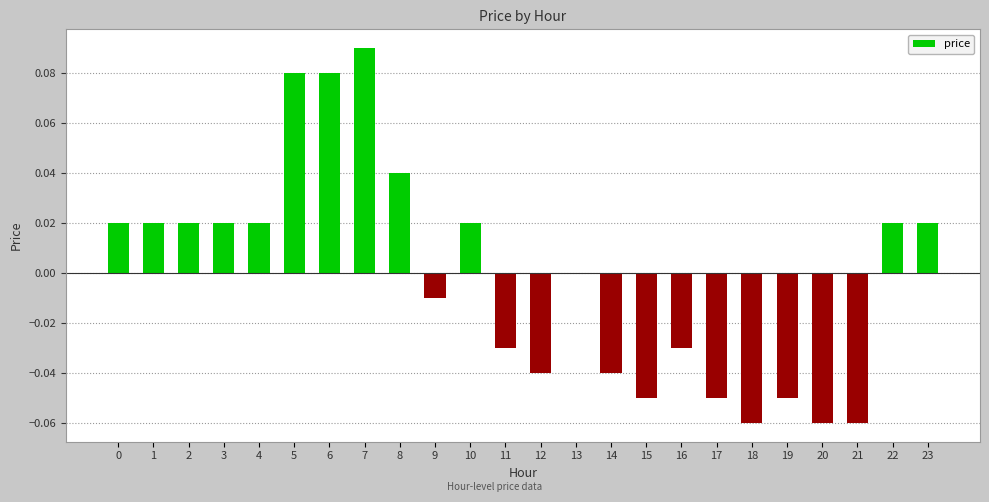

True or false: the data shows -0.0 at 15.

False